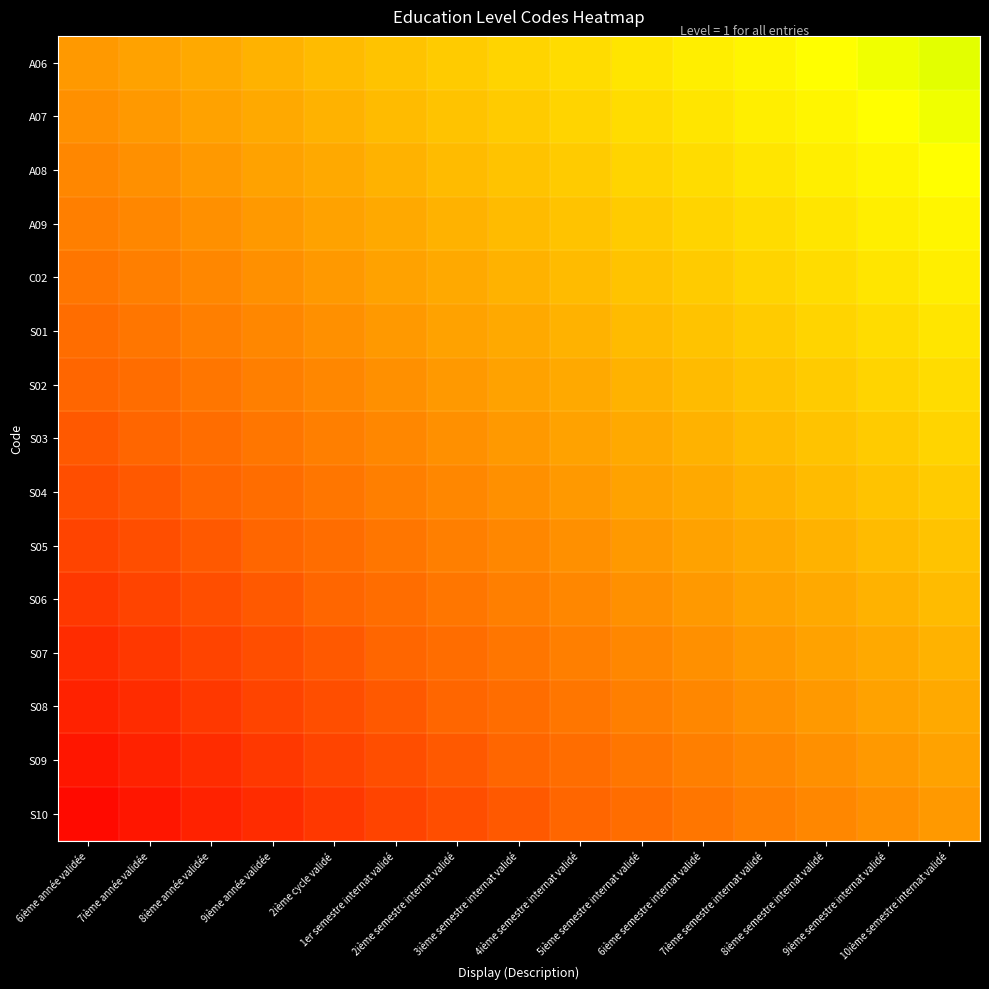

Count the number of data series in this chart.

15